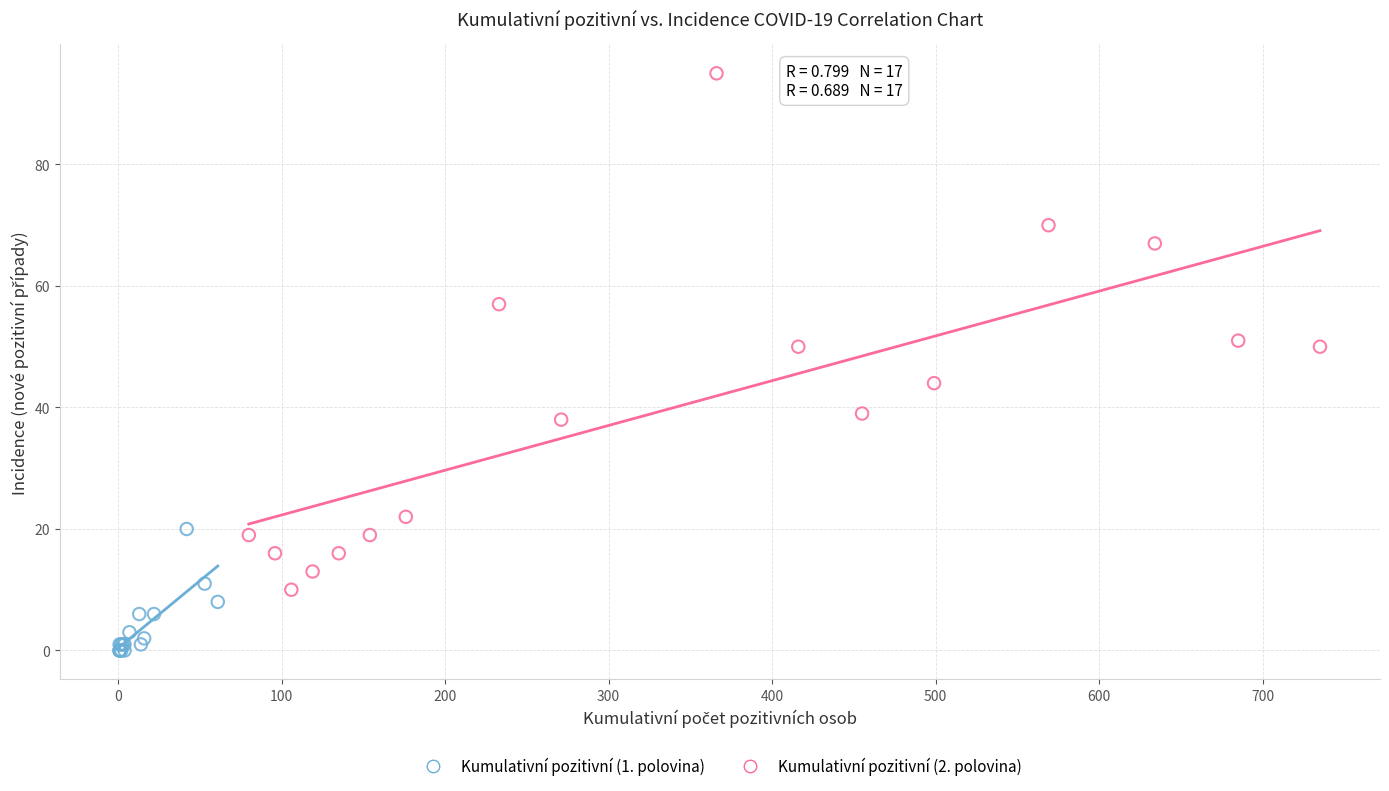

What are all the series names shown in the legend?

Kumulativní pozitivní (1. polovina), Kumulativní pozitivní (2. polovina)